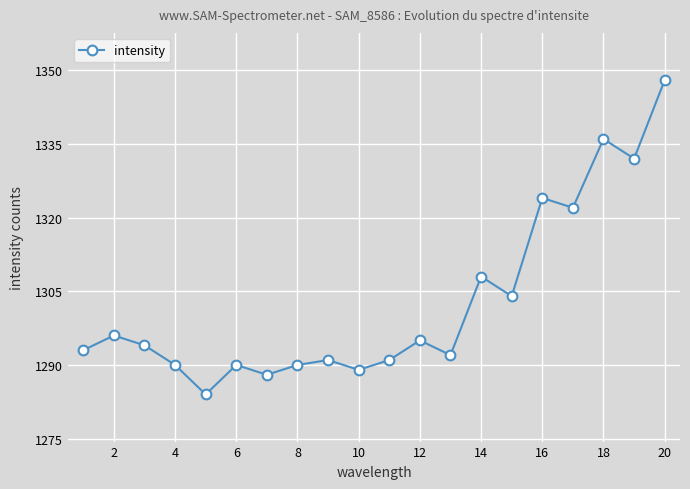

What is the maximum value shown in the chart?

1348